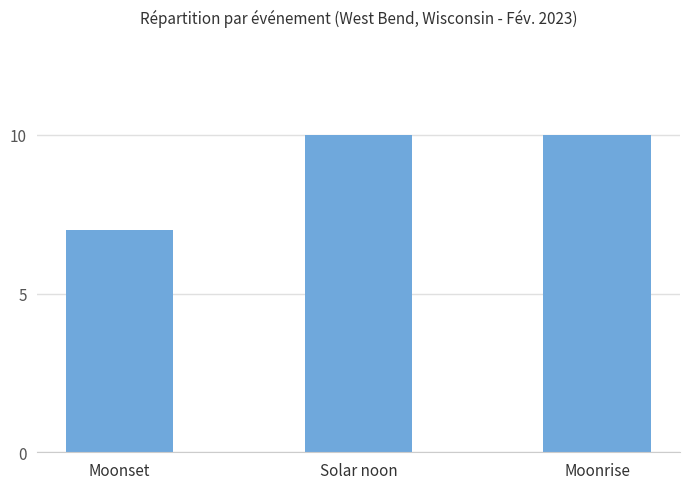

Which category has the lowest value across all series?

Moonset